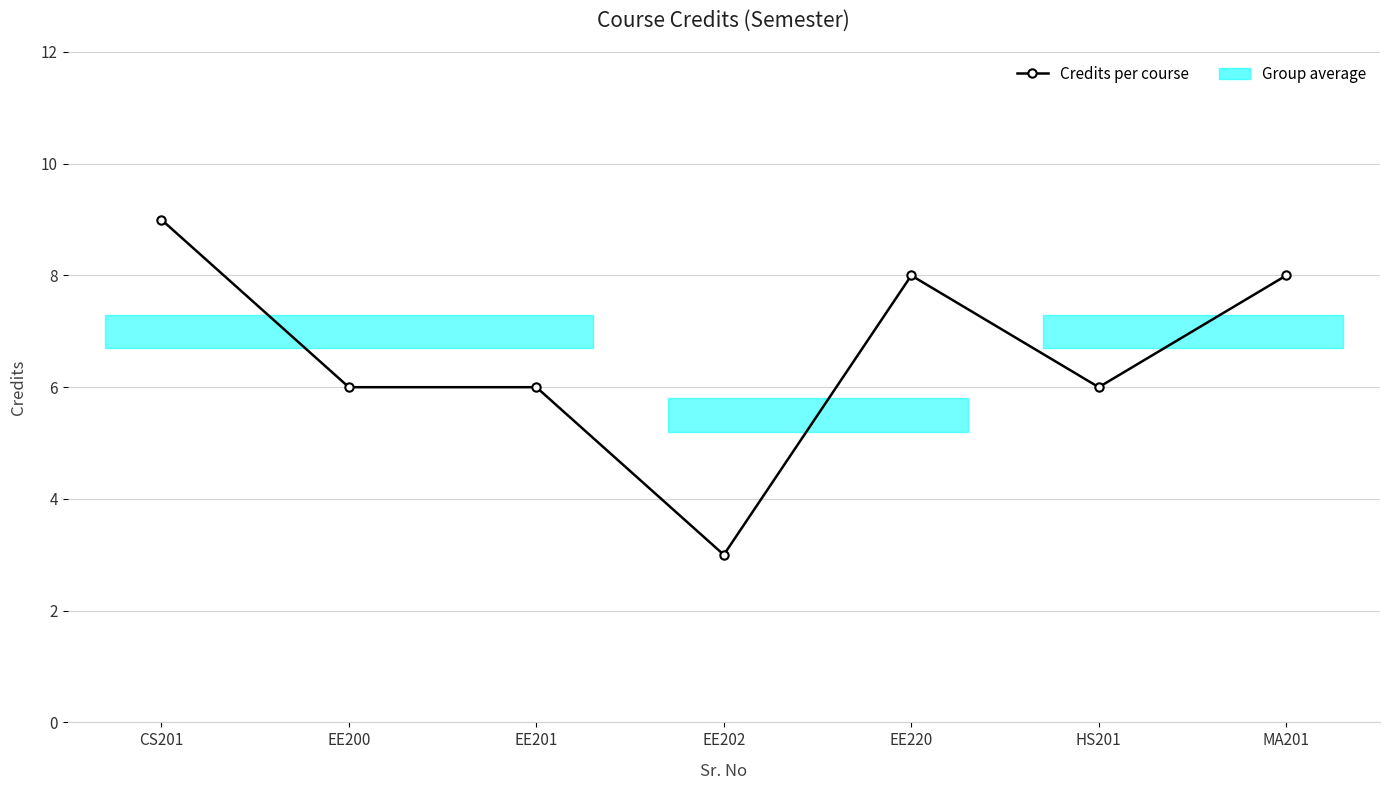

Which label corresponds to the largest value in the chart?

CS201